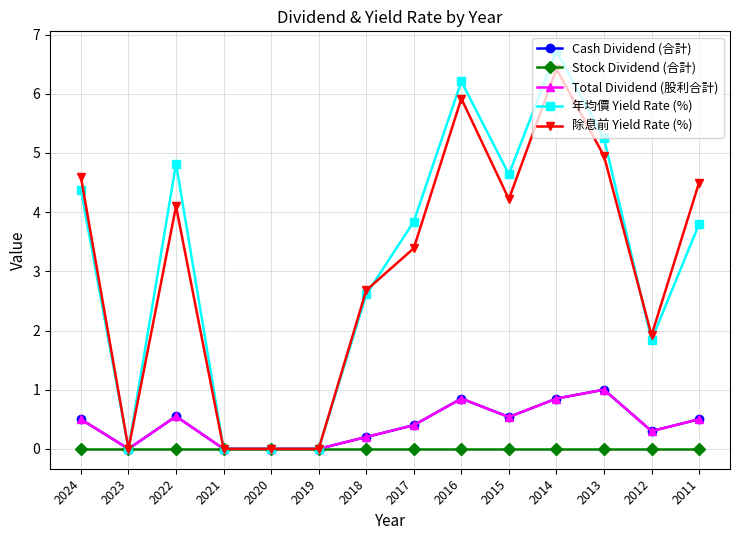

What is the average value of the Cash Dividend (合計) series?

0.4